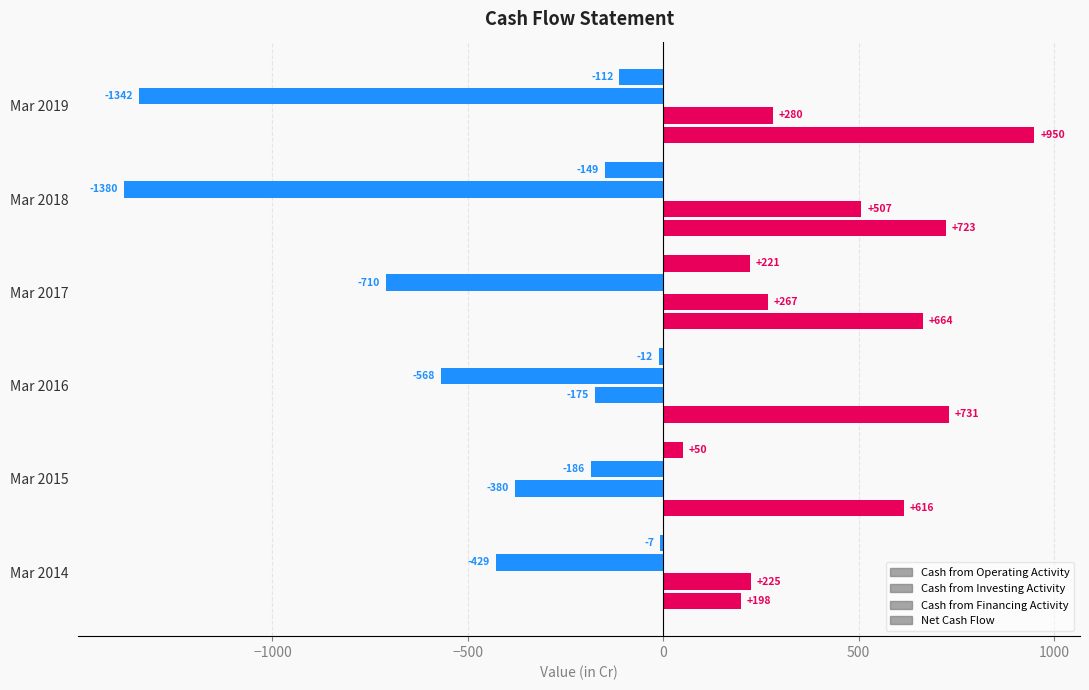

How many values in the Cash from Financing Activity series exceed -568?

2